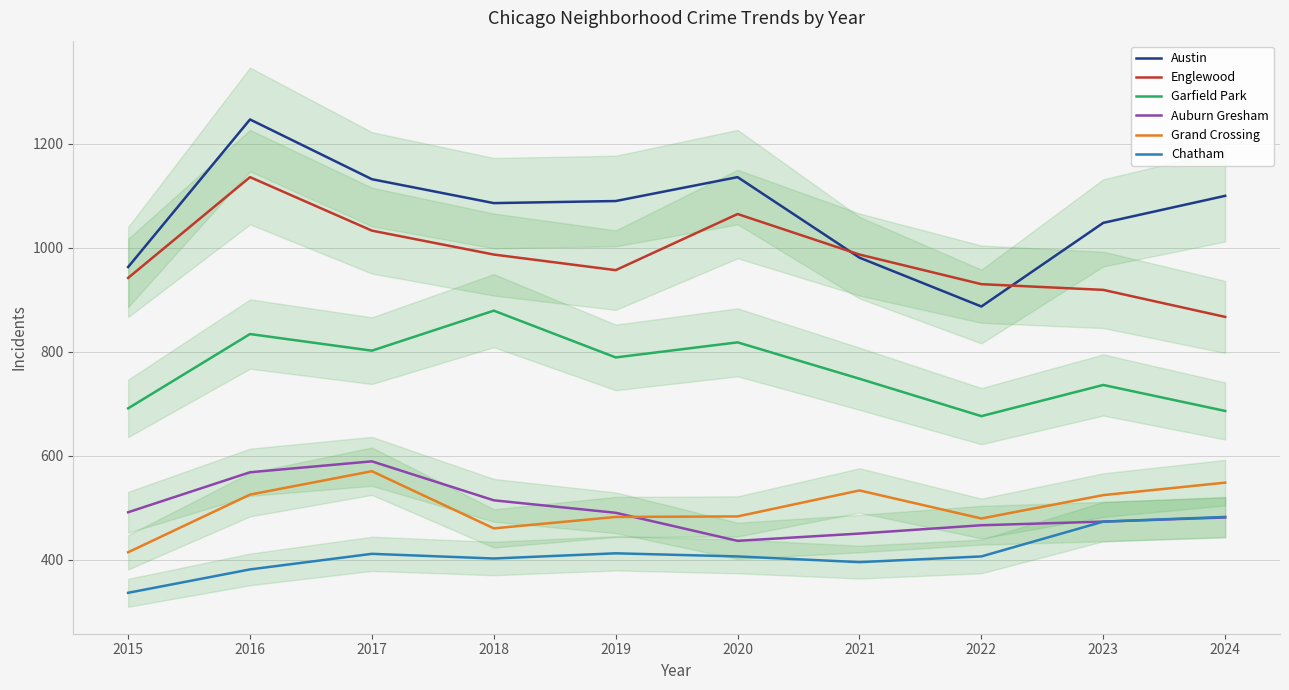

How many data points in Chatham are less than 406?

4